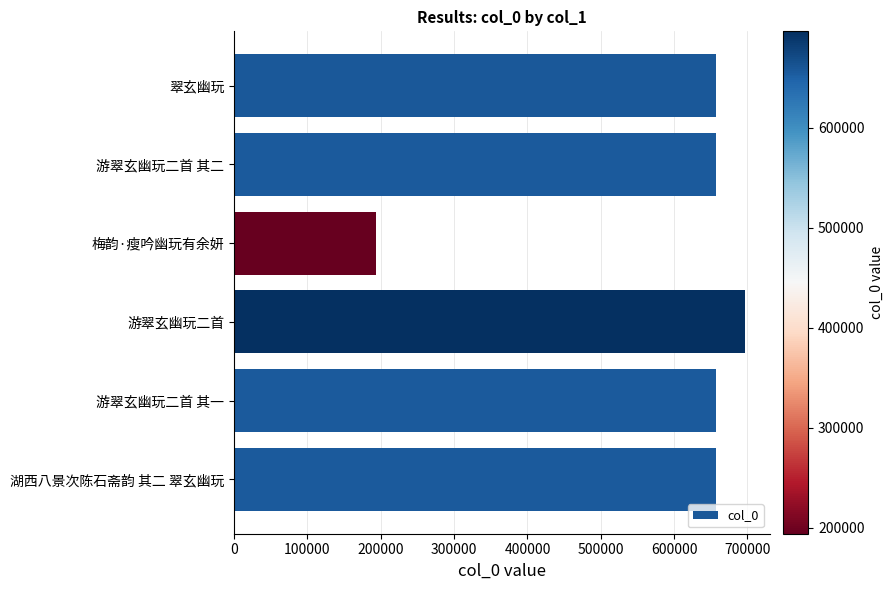

What is the average value?

586293